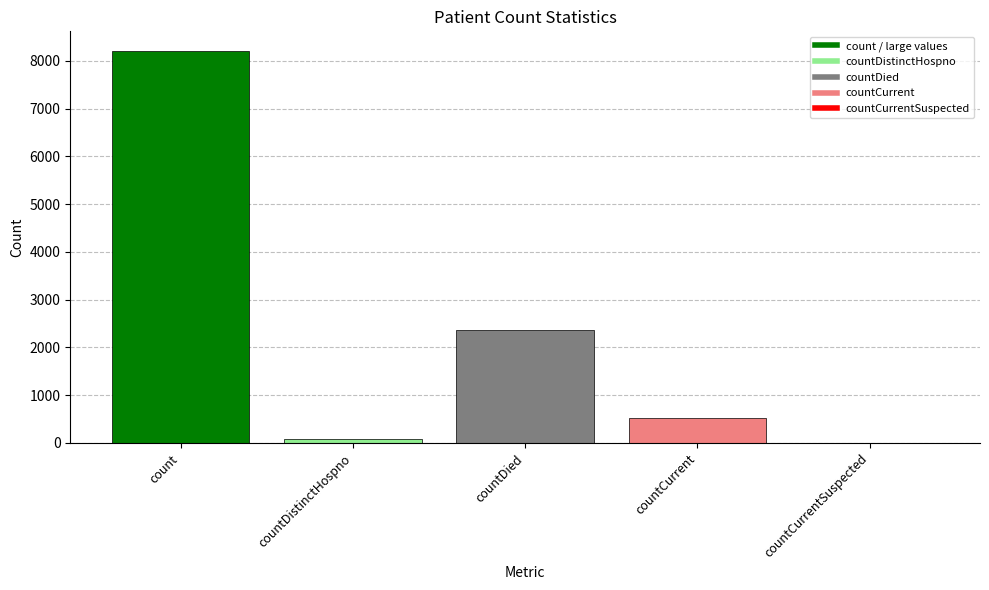

Between count and countCurrentSuspected, which is larger?

count